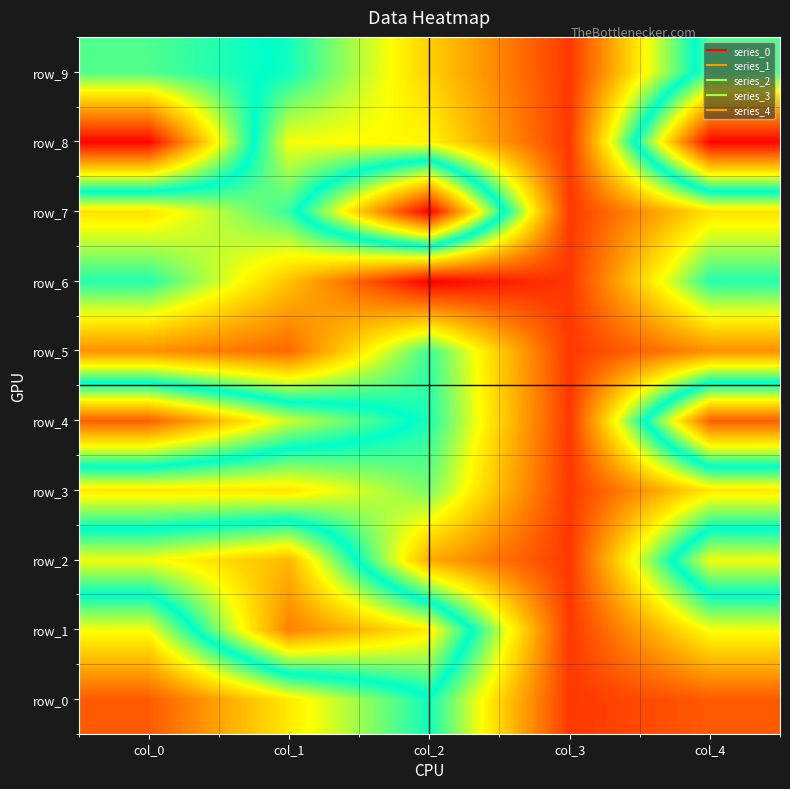

How many data points in row_7 are less than 3025?

1